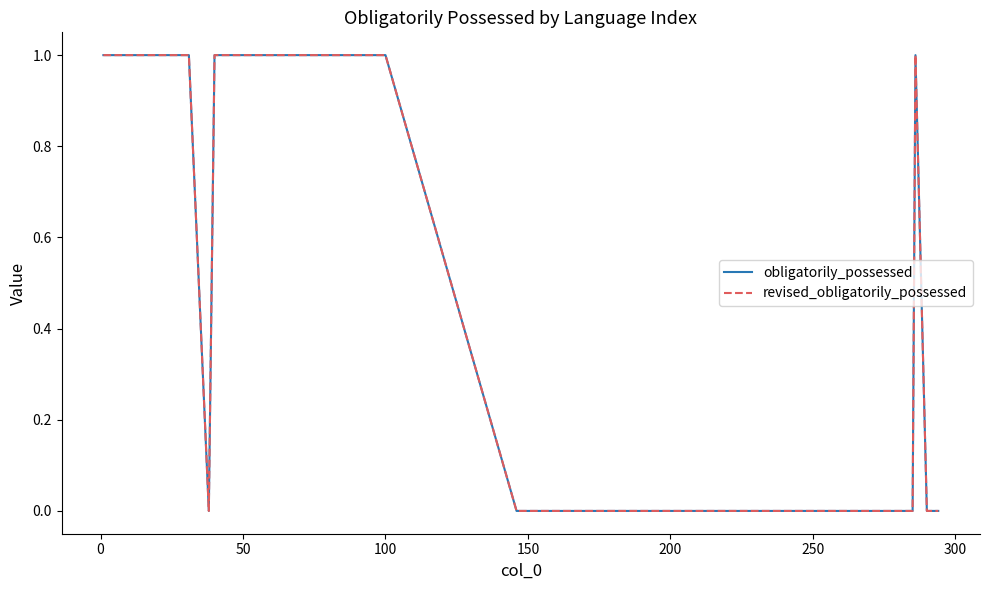

True or false: obligatorily_possessed and revised_obligatorily_possessed cross at least once.

False